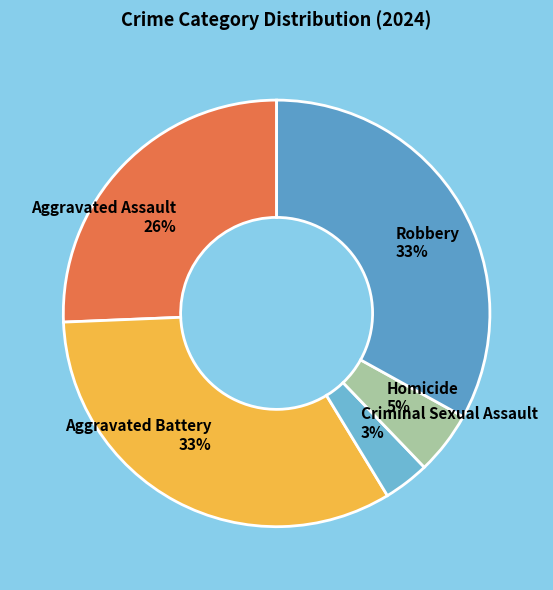

What percentage is the Robbery slice, to the nearest percent?

33%